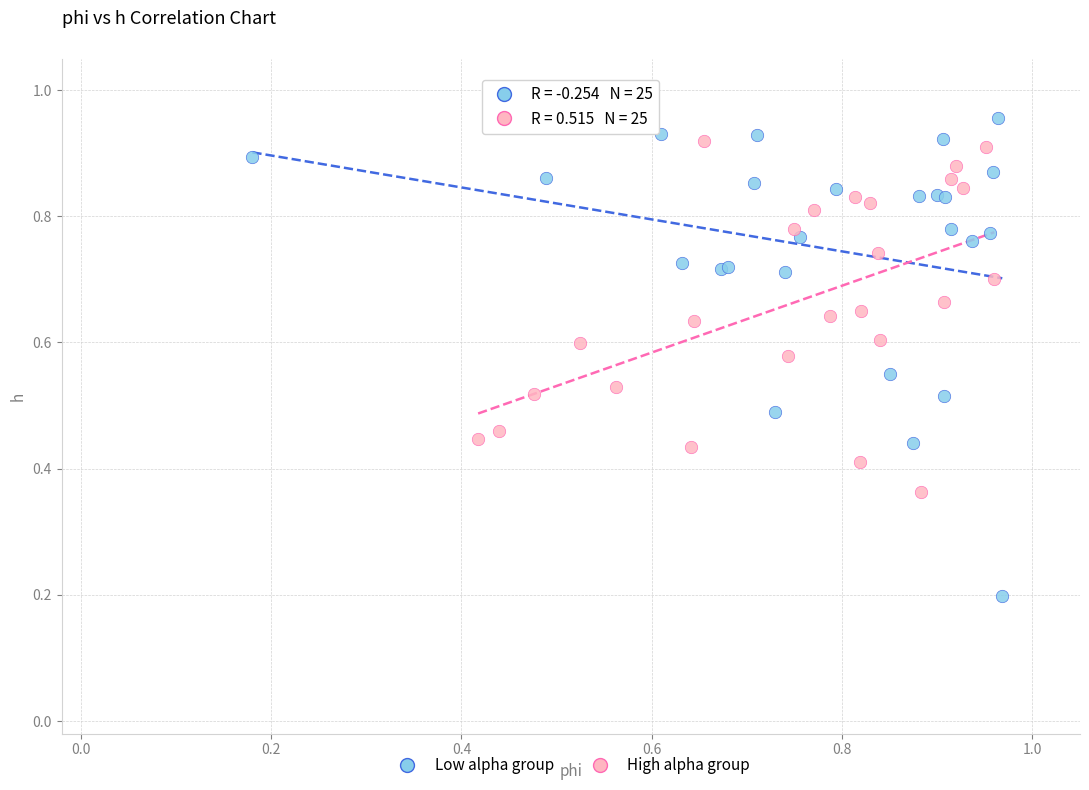

Which series has the largest Y range (max minus min)?

Low alpha group